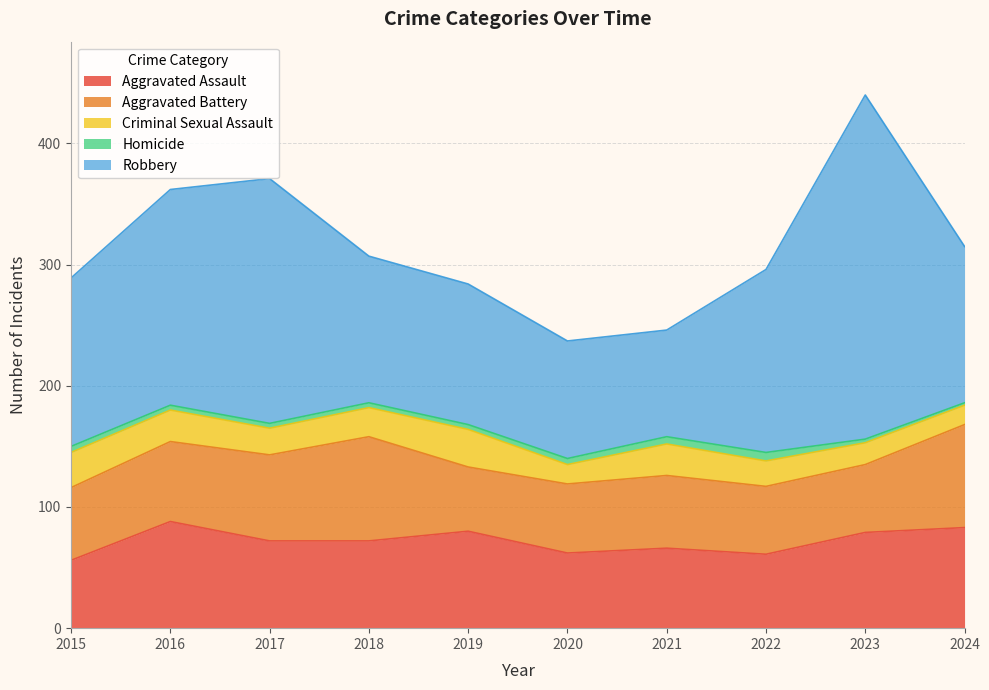

What is the spread (max minus min) of values at 2021?

82